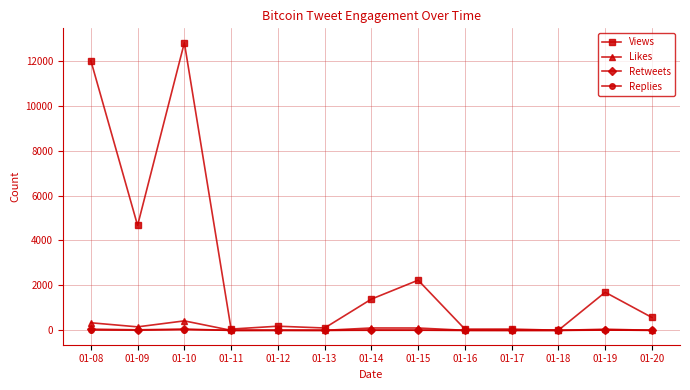

The Retweets series shows 24 at 01-09. True or false?

True